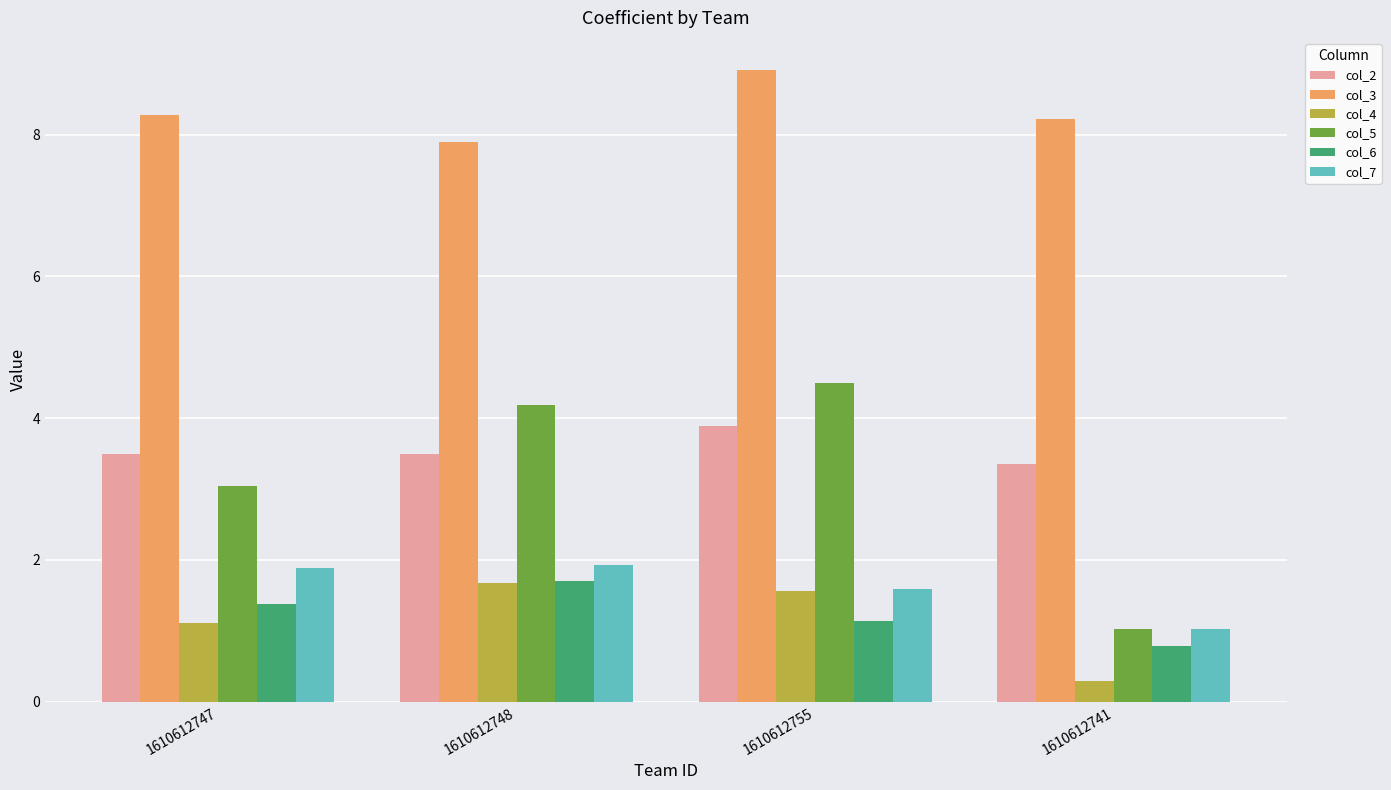

Which series has the largest range (max minus min)?

col_5